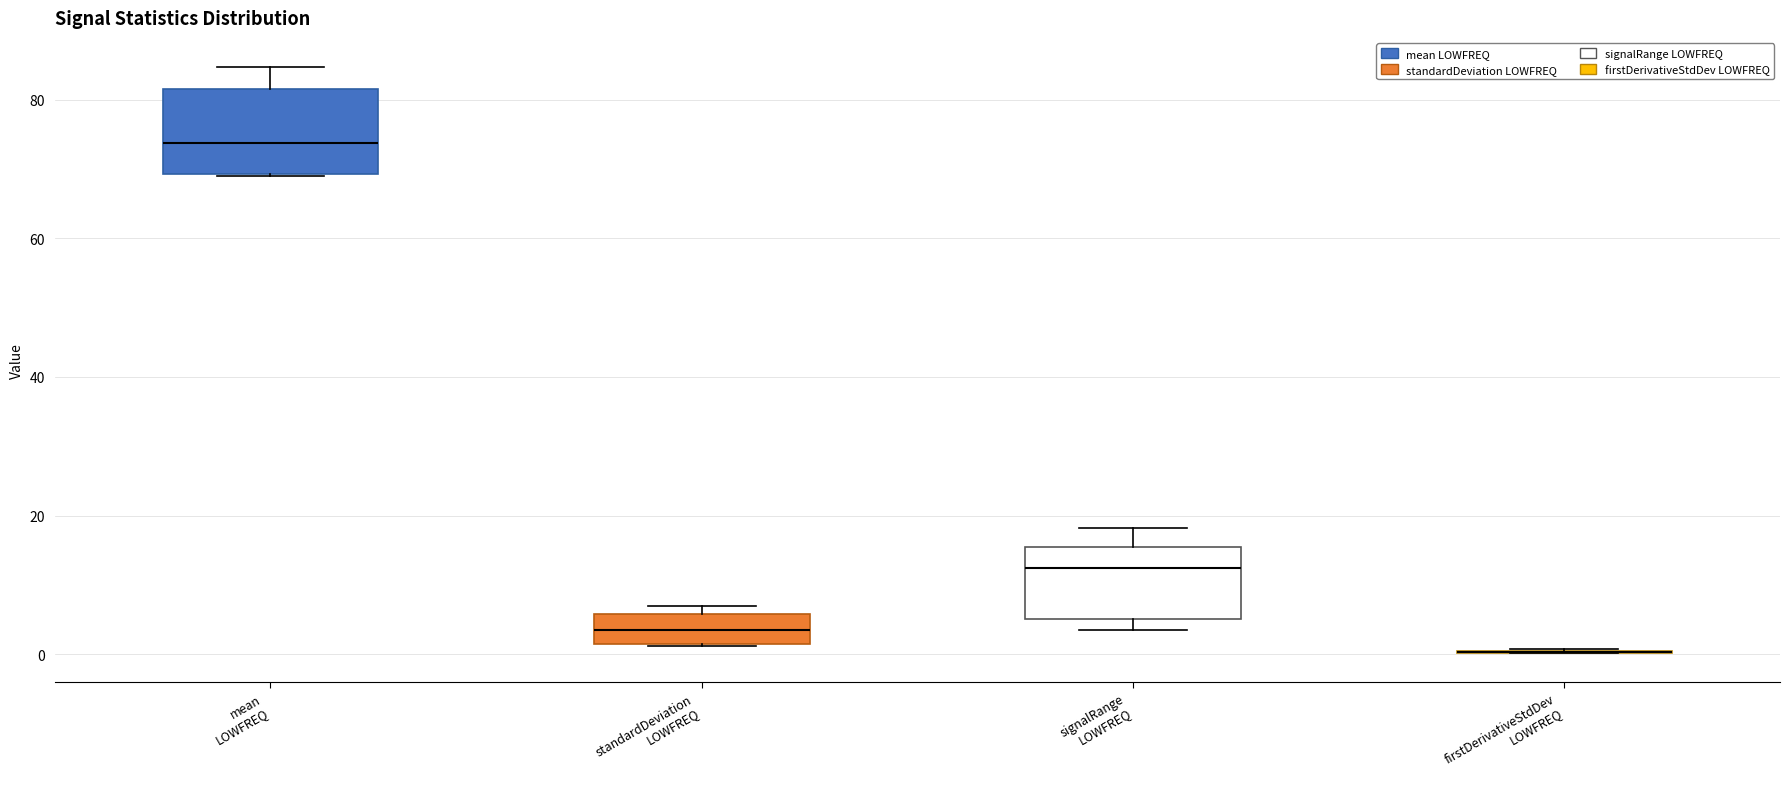

Reading left to right, read every box against the y-axis: the position of its median line, the range the box covers, and the ends of its whiskers. The values are not printed on the chart, so give them approximately, as read against the axis.

mean LOWFREQ: median 74, box 70 to 82, whiskers 68 to 84
standardDeviation LOWFREQ: median 4, box 2 to 6, whiskers 2 to 6 (just above the box's upper edge)
signalRange LOWFREQ: median 12, box 6 to 16, whiskers 4 to 18
firstDerivativeStdDev LOWFREQ: box collapsed to a line at 0, whiskers 0 to 0